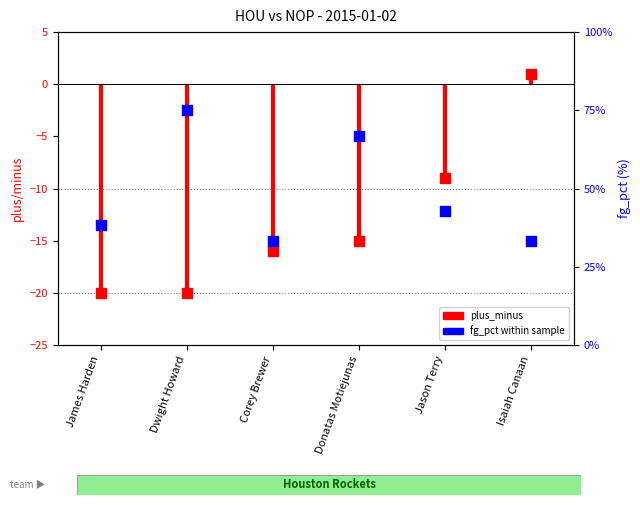

What is the change in value from Dwight Howard to Isaiah Canaan?

-41.7